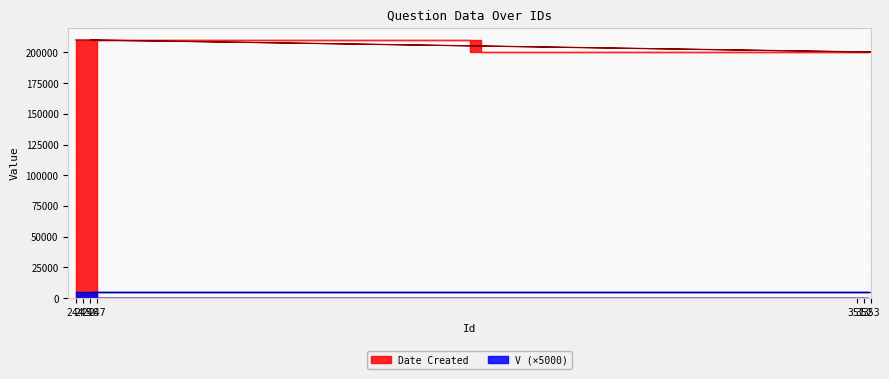

What is the label of the 7th point from the right?

244